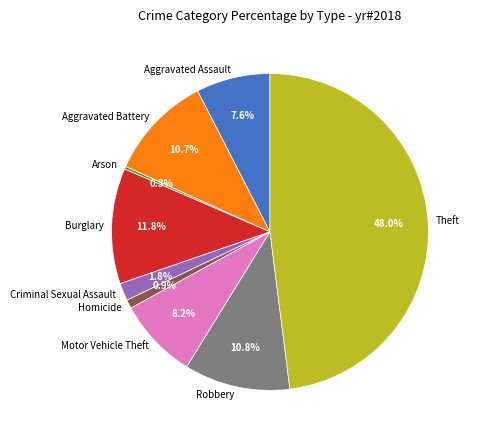

To the nearest percent, what is the difference between the Aggravated Battery and Motor Vehicle Theft slice percentages?

2%